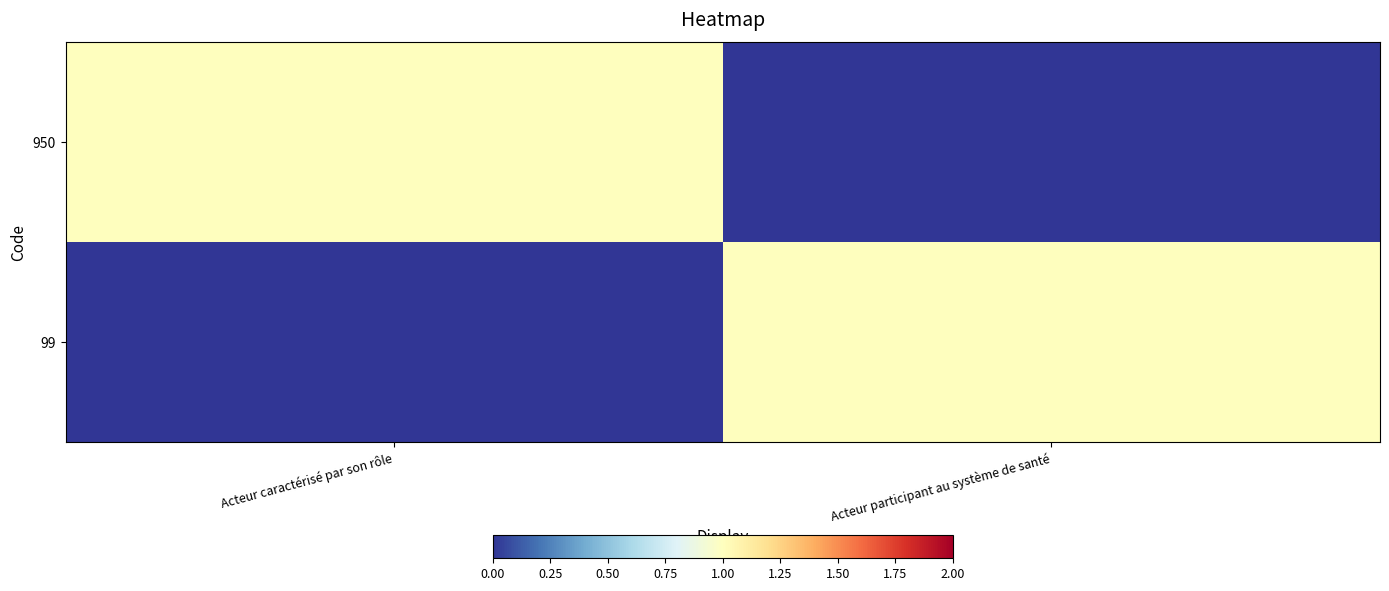

What is the total value across all series at Acteur caractérisé par son rôle?

1